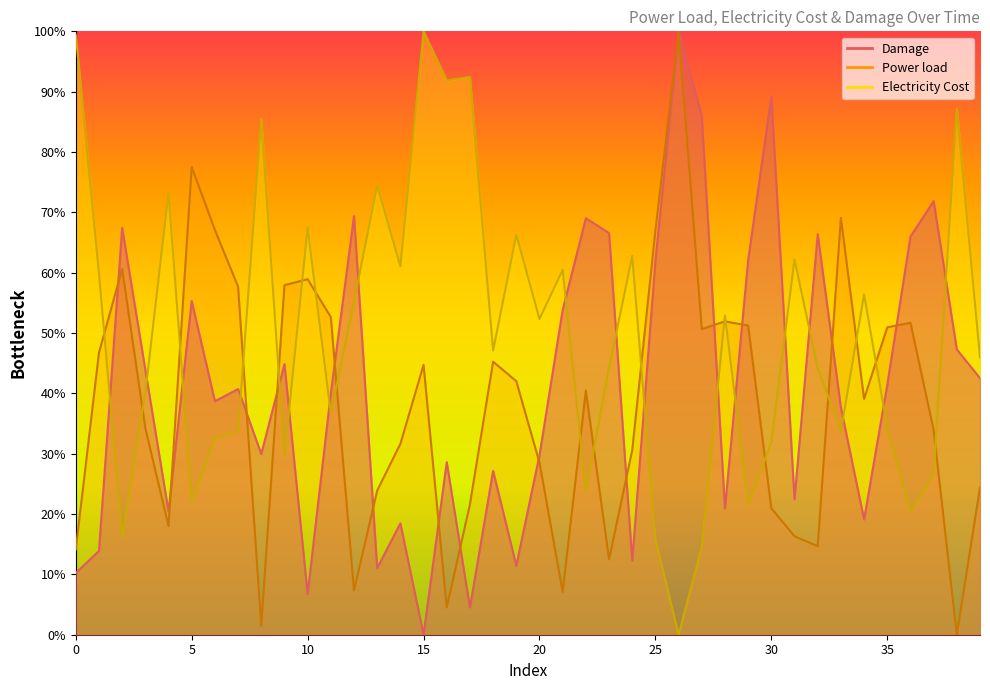

What is the sum of the Electricity Cost values at 8 and 36?

105.8